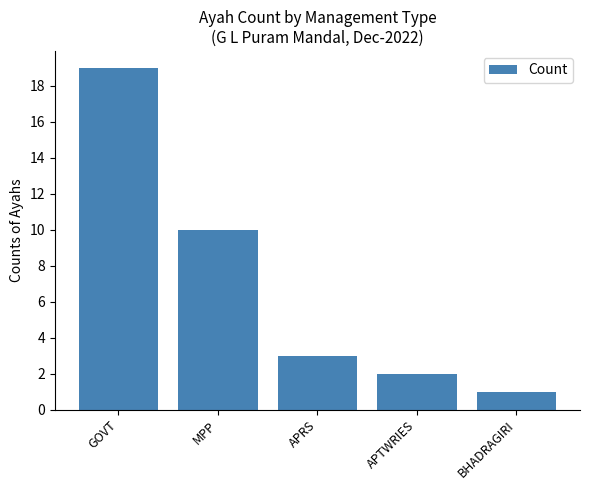

Reading right to left, transcribe all the data shown in this chart.

1	2	3	10	19